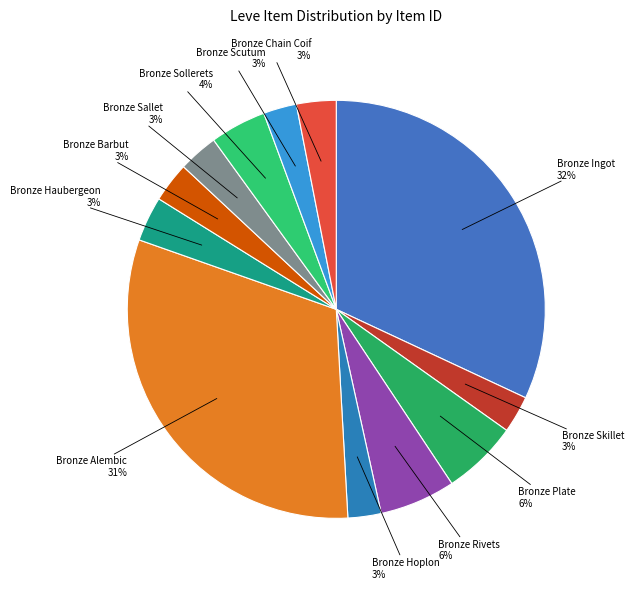

How many segments does this pie chart have?

12